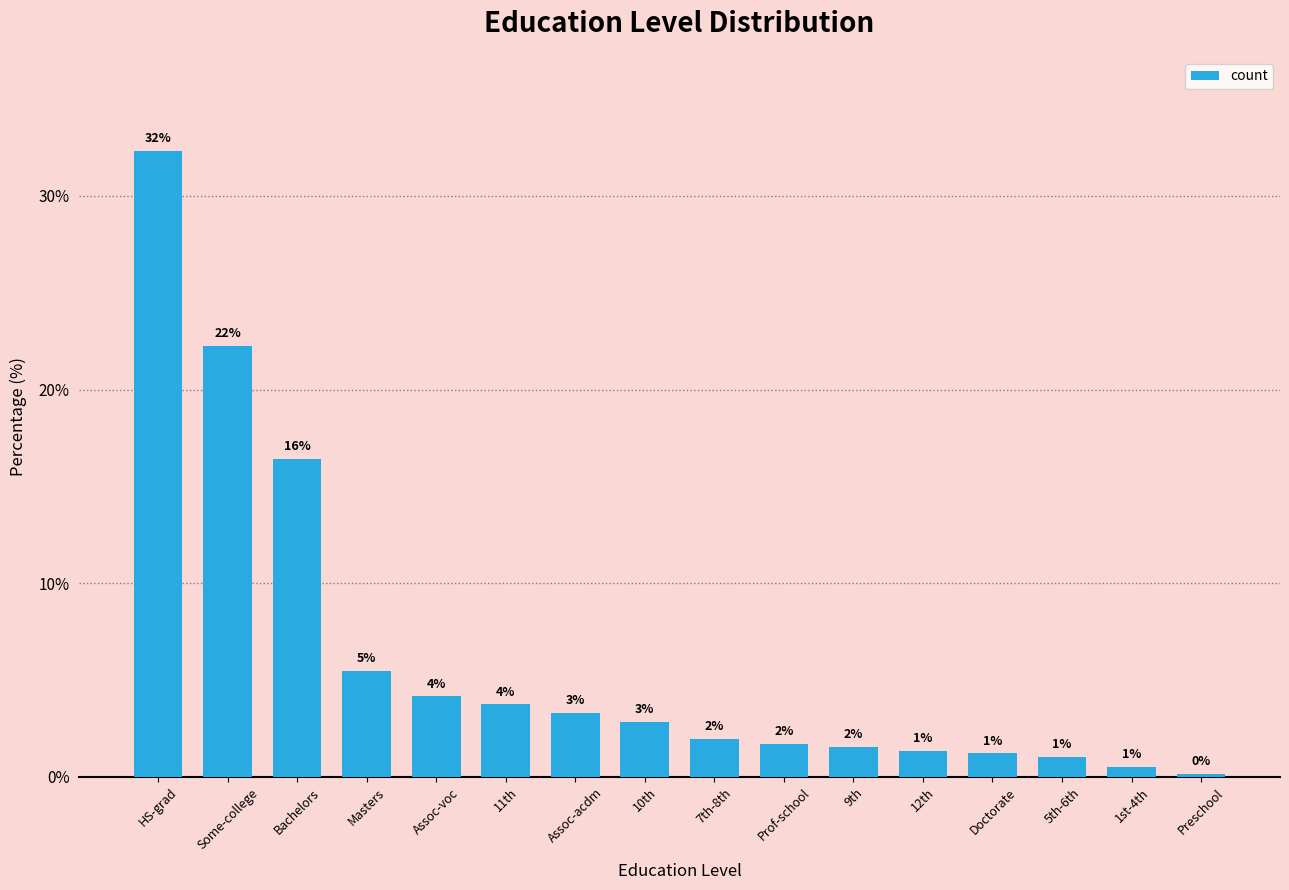

Where is the data nearest to the value 16?

Bachelors